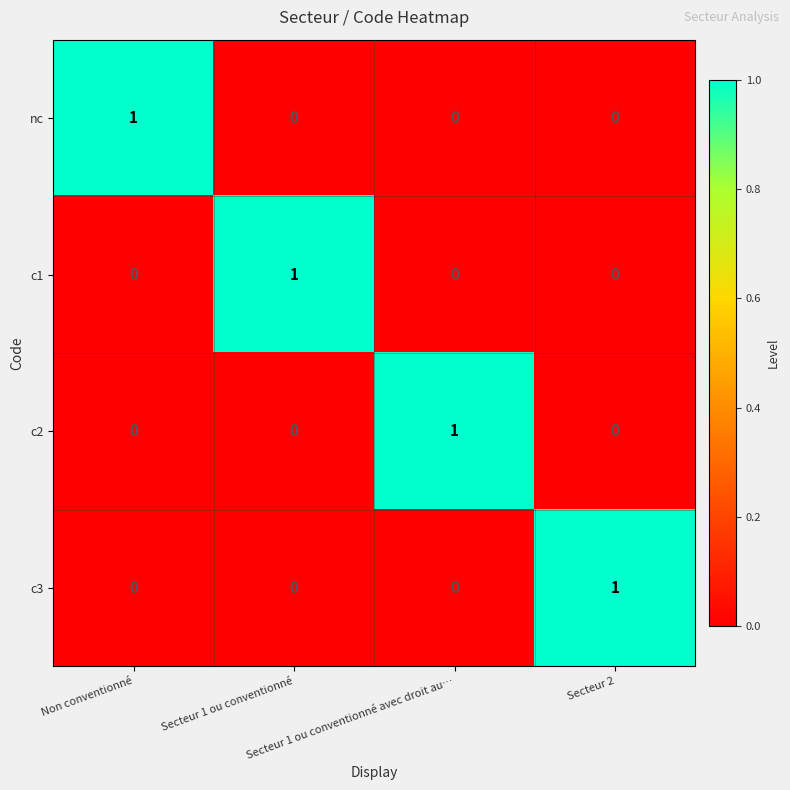

At how many categories does at least one series exceed 0?

4